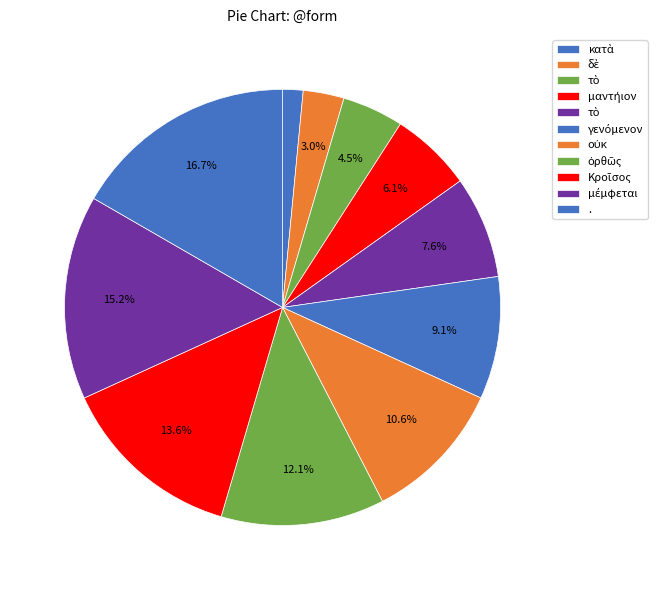

How many segments does this pie chart have?

11